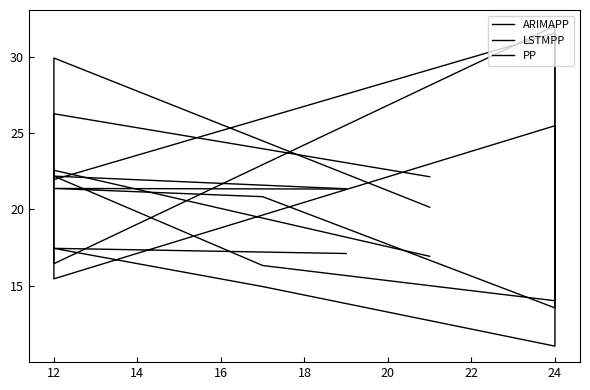

What is the sum of the LSTMPP values at 24 and 12?

51.2